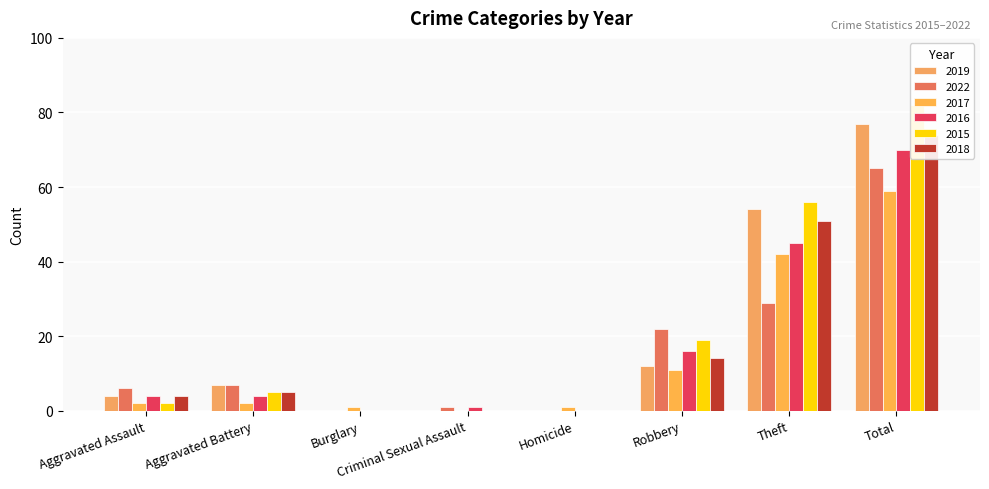

What is the value of the 2017 bar at the 6th from the left?

11